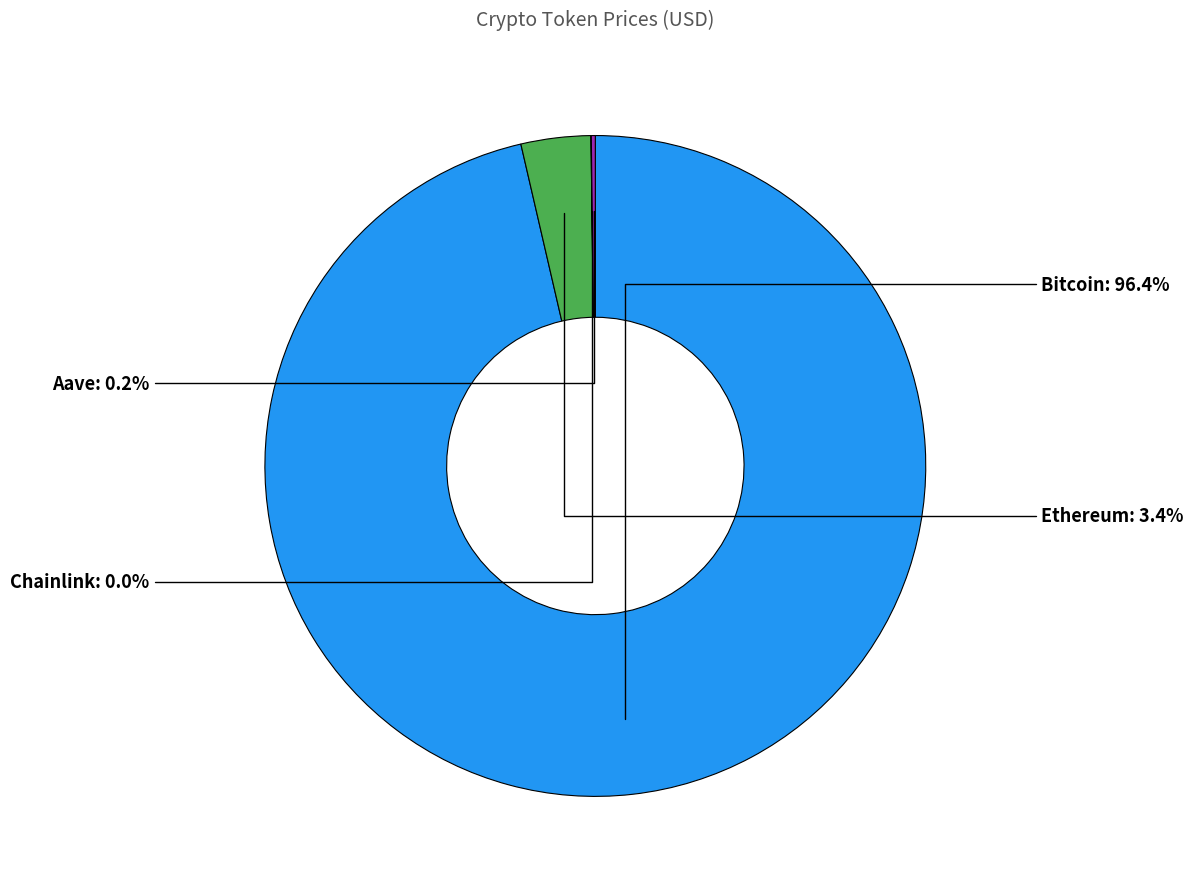

Which has a higher value, Ethereum or Bitcoin?

Bitcoin